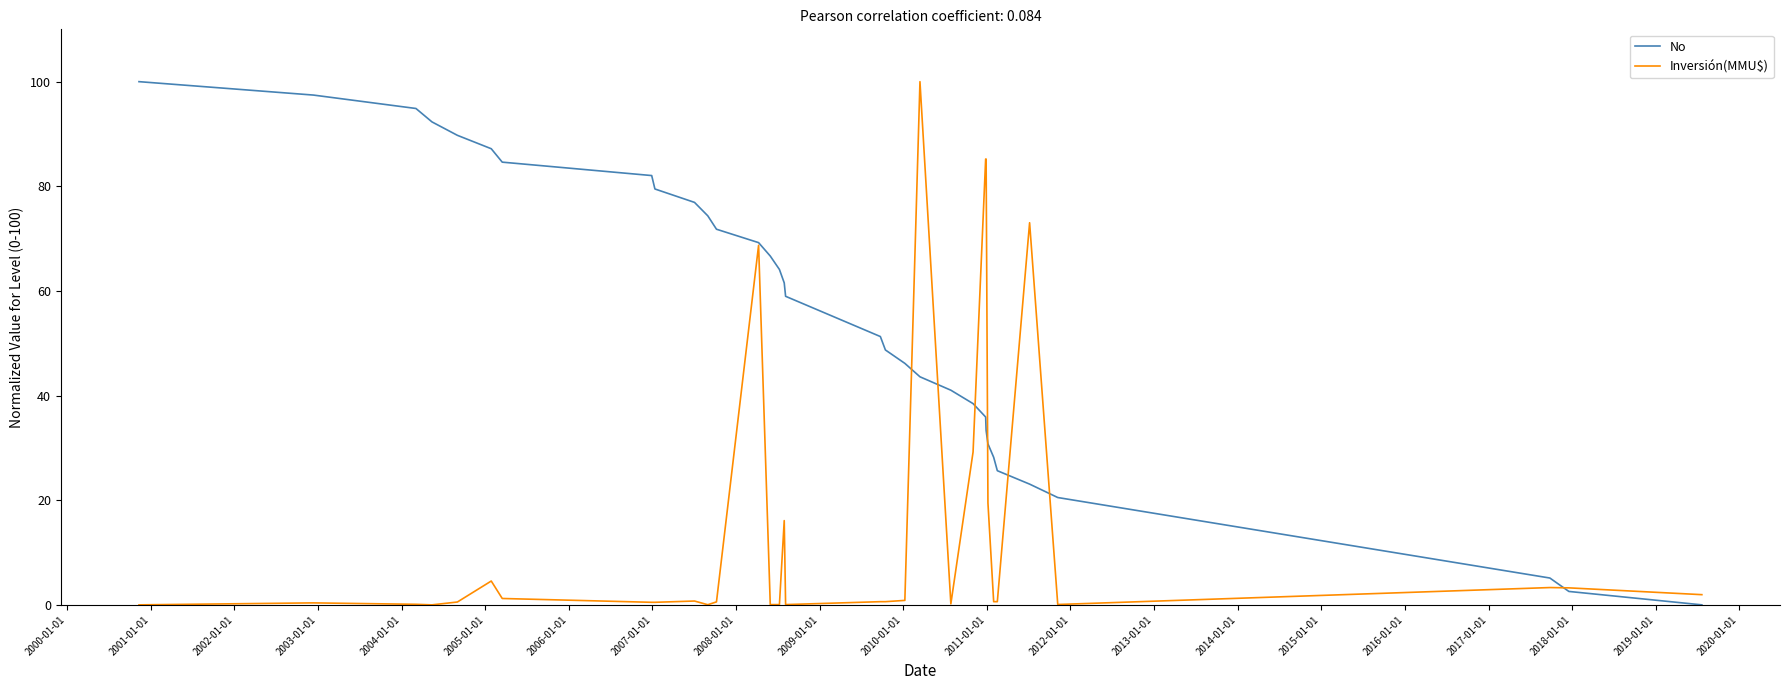

Rank the series by their average value, from lowest to highest.

Inversión(MMU$), No